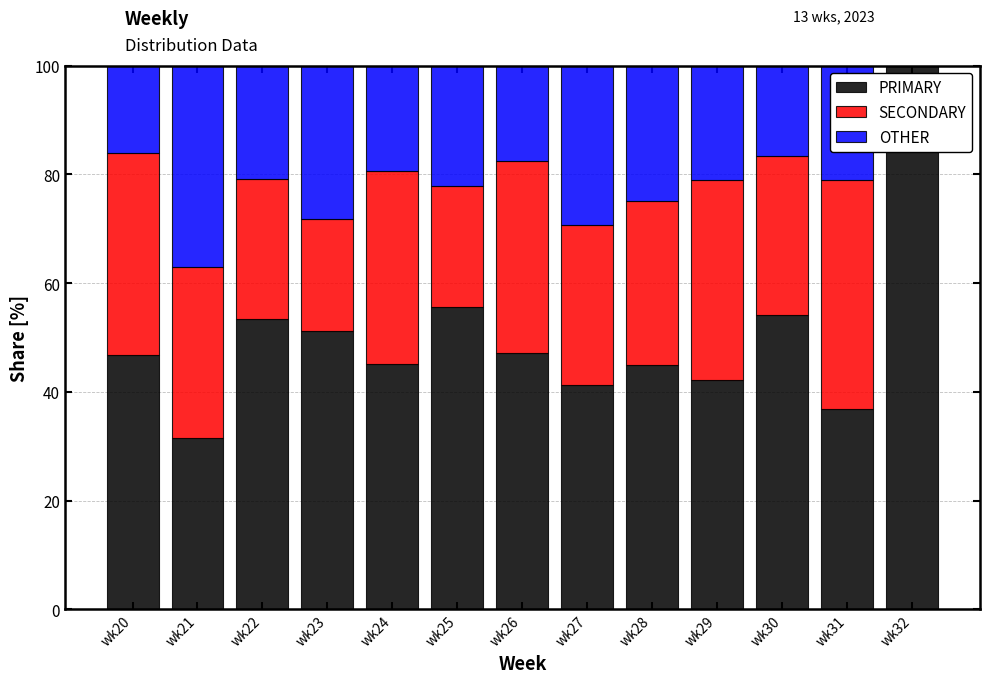

What is the highest value of the PRIMARY series?

100.0